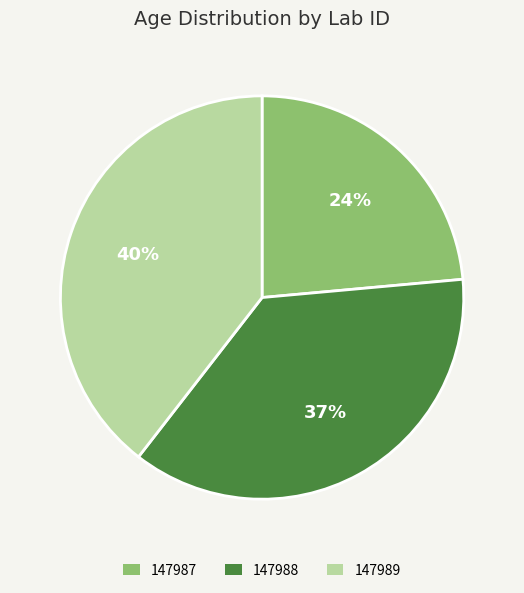

The 147987 slice represents 24% of the pie. True or false?

True